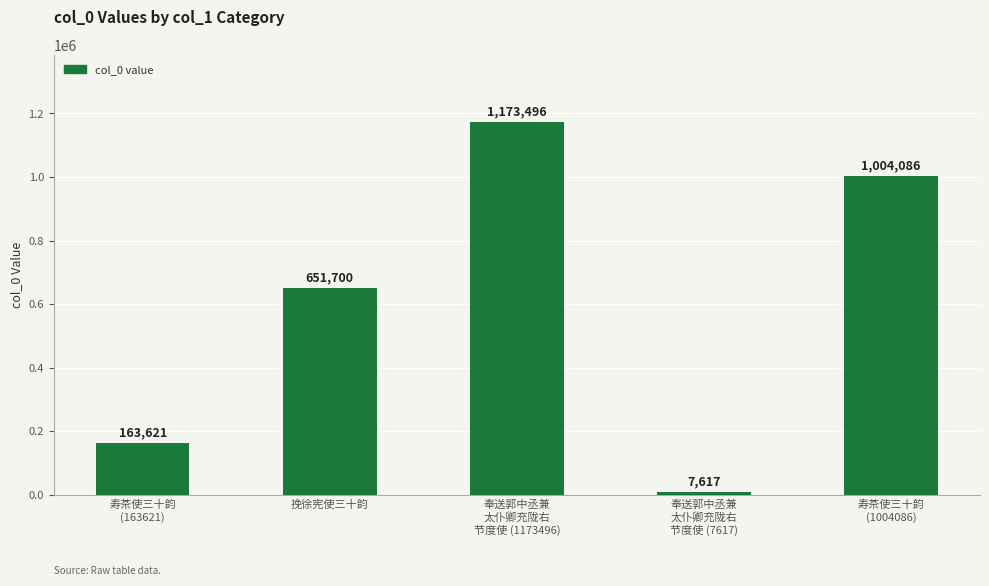

True or false: the data shows 1004086 at 寿茶使三十韵
(1004086).

True